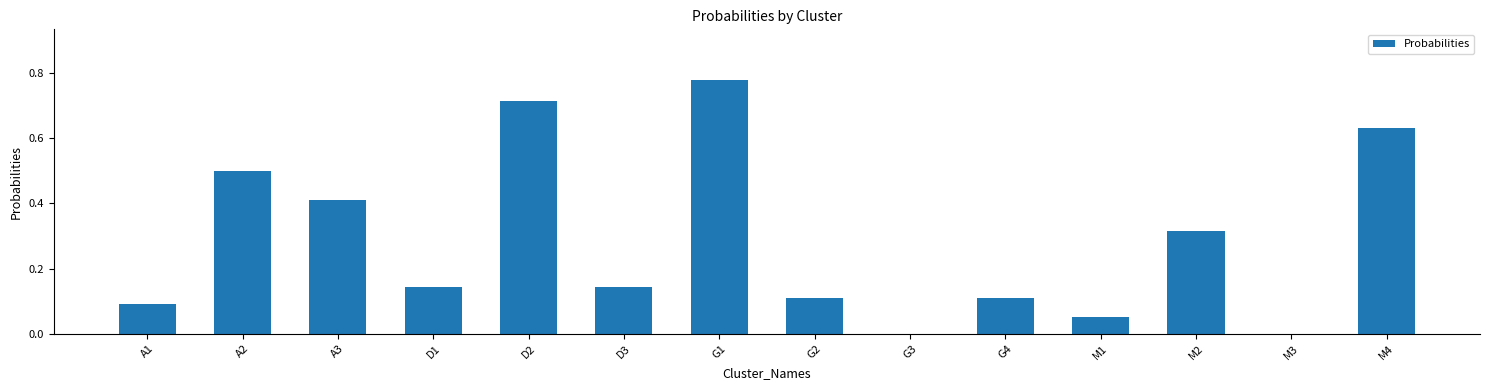

At which category does the chart reach its peak across all series?

G1